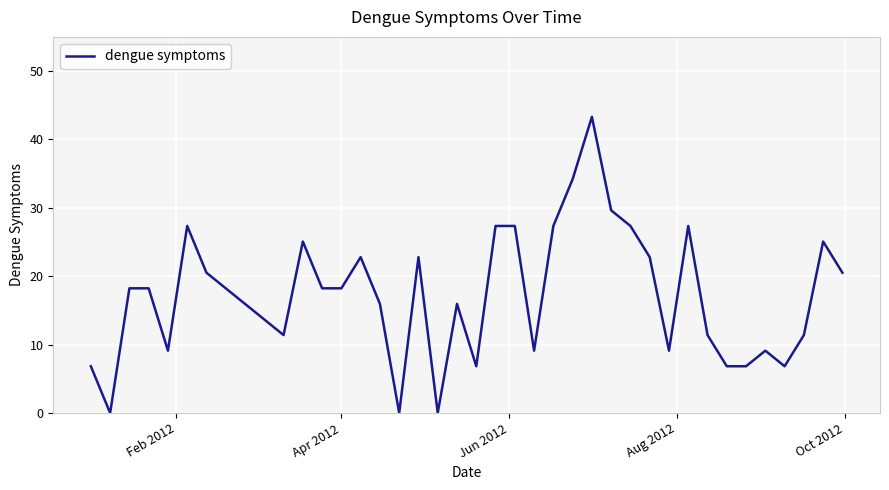

How many distinct data groups are displayed?

1